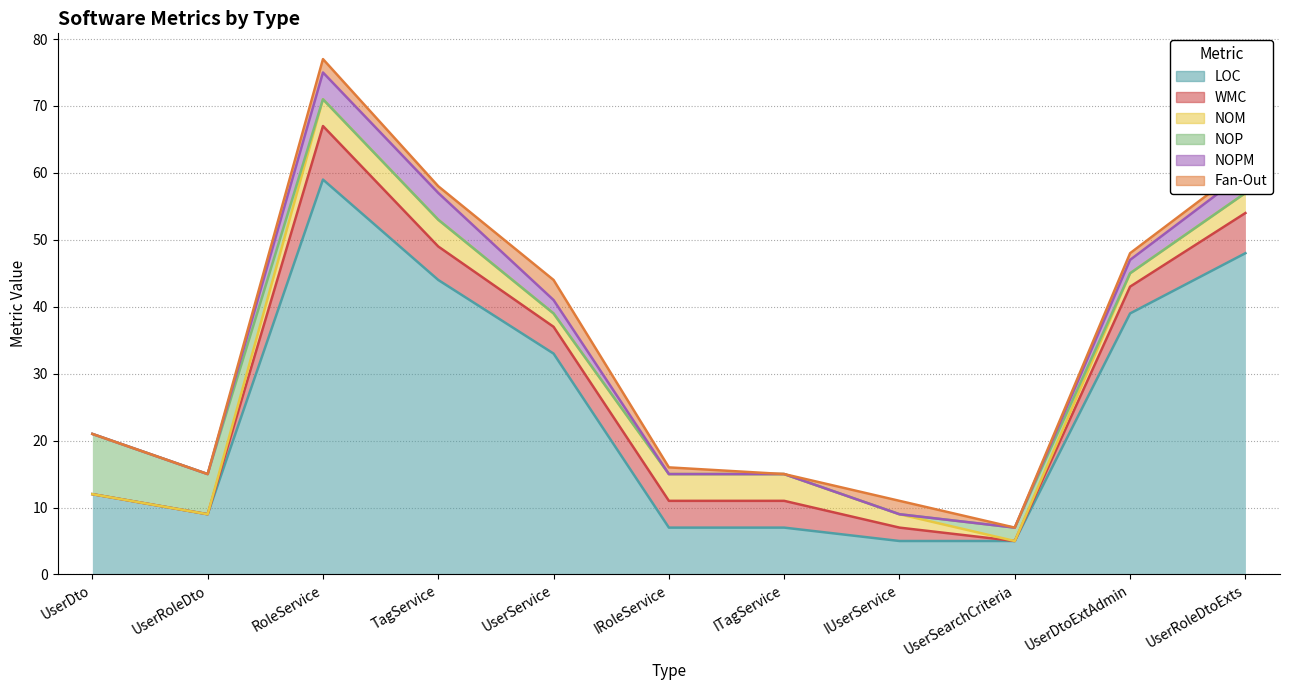

What is the label of the 7th point from the right?

UserService